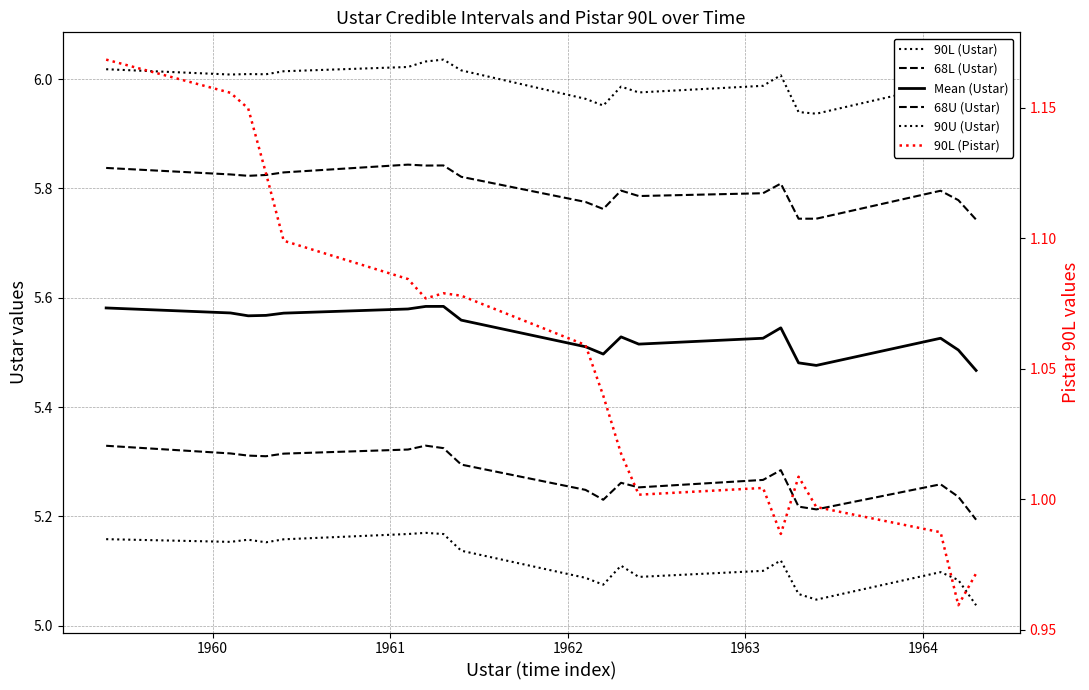

How many lines are shown in the chart?

6